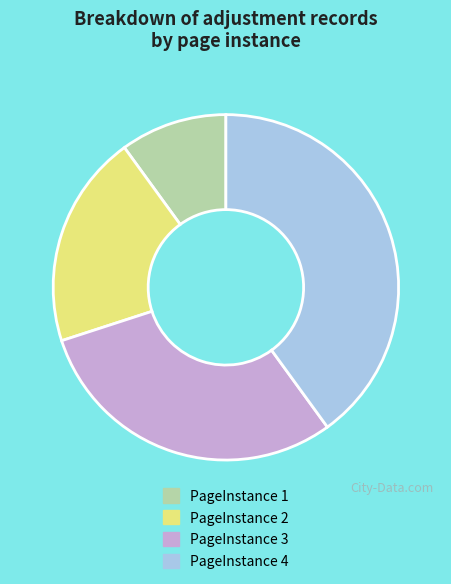

Rank the categories by value from lowest to highest.

PageInstance 1, PageInstance 2, PageInstance 3, PageInstance 4